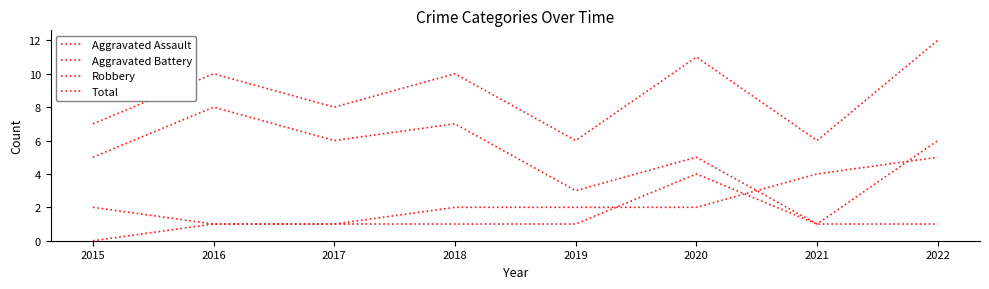

Does the chart display data point markers on the line(s)?

No